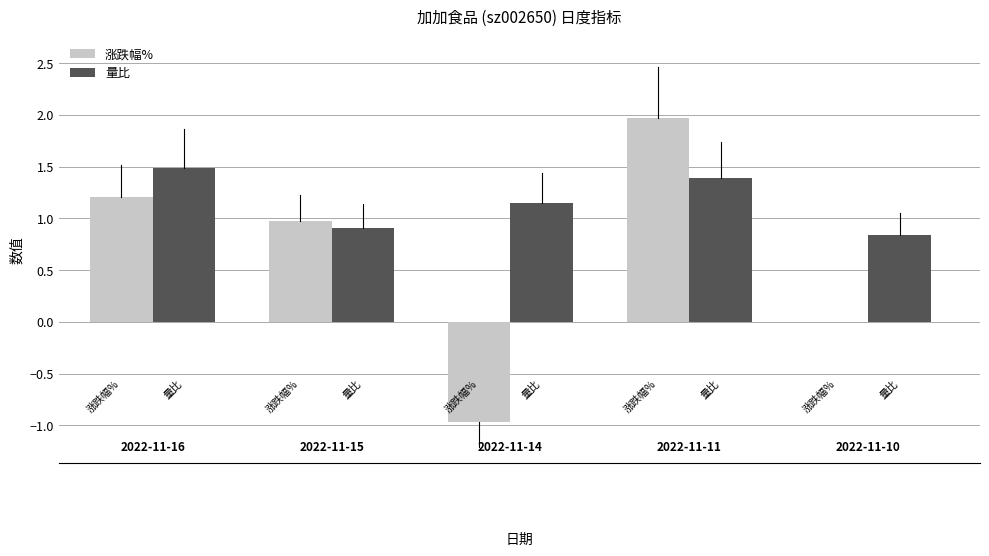

Which series has the largest total across all categories?

量比